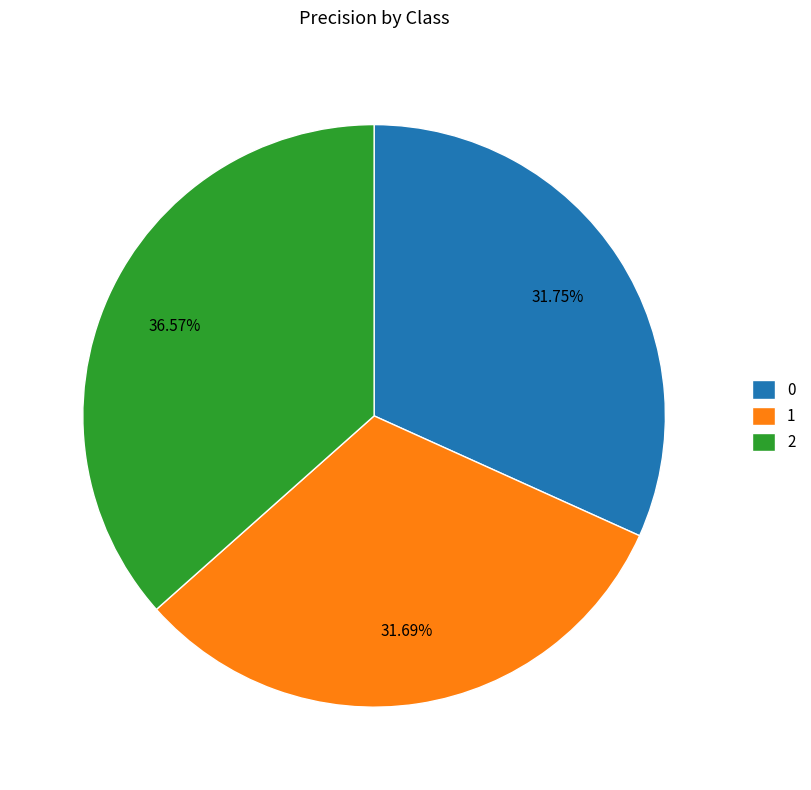

What is the largest slice in the pie chart?

2